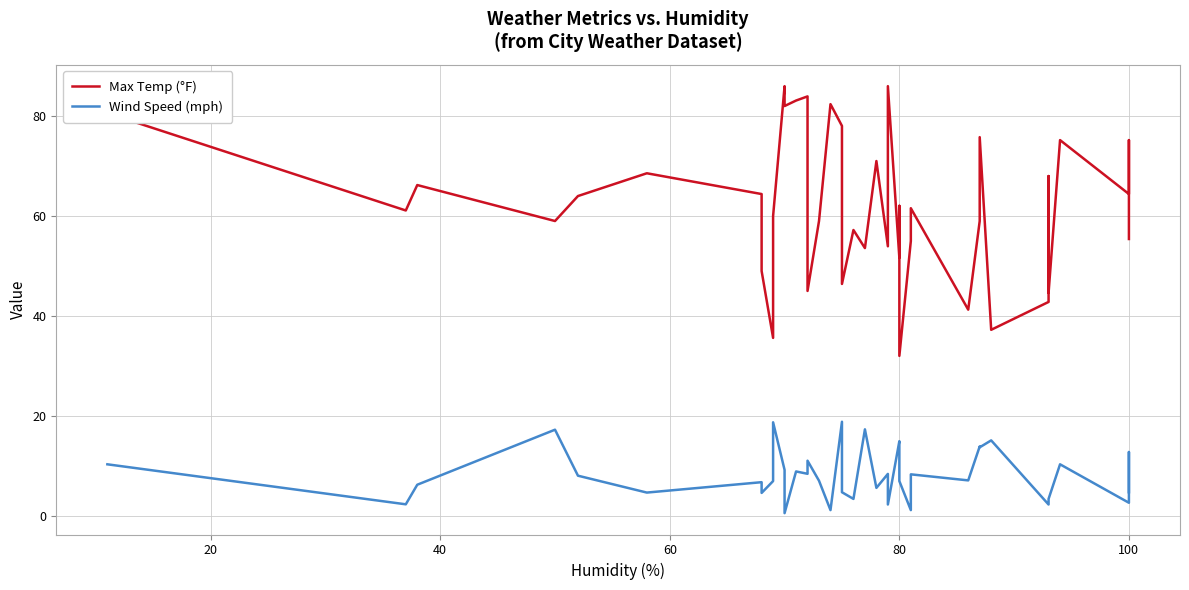

True or false: Wind Speed (mph) and Max Temp (°F) cross at least once.

False